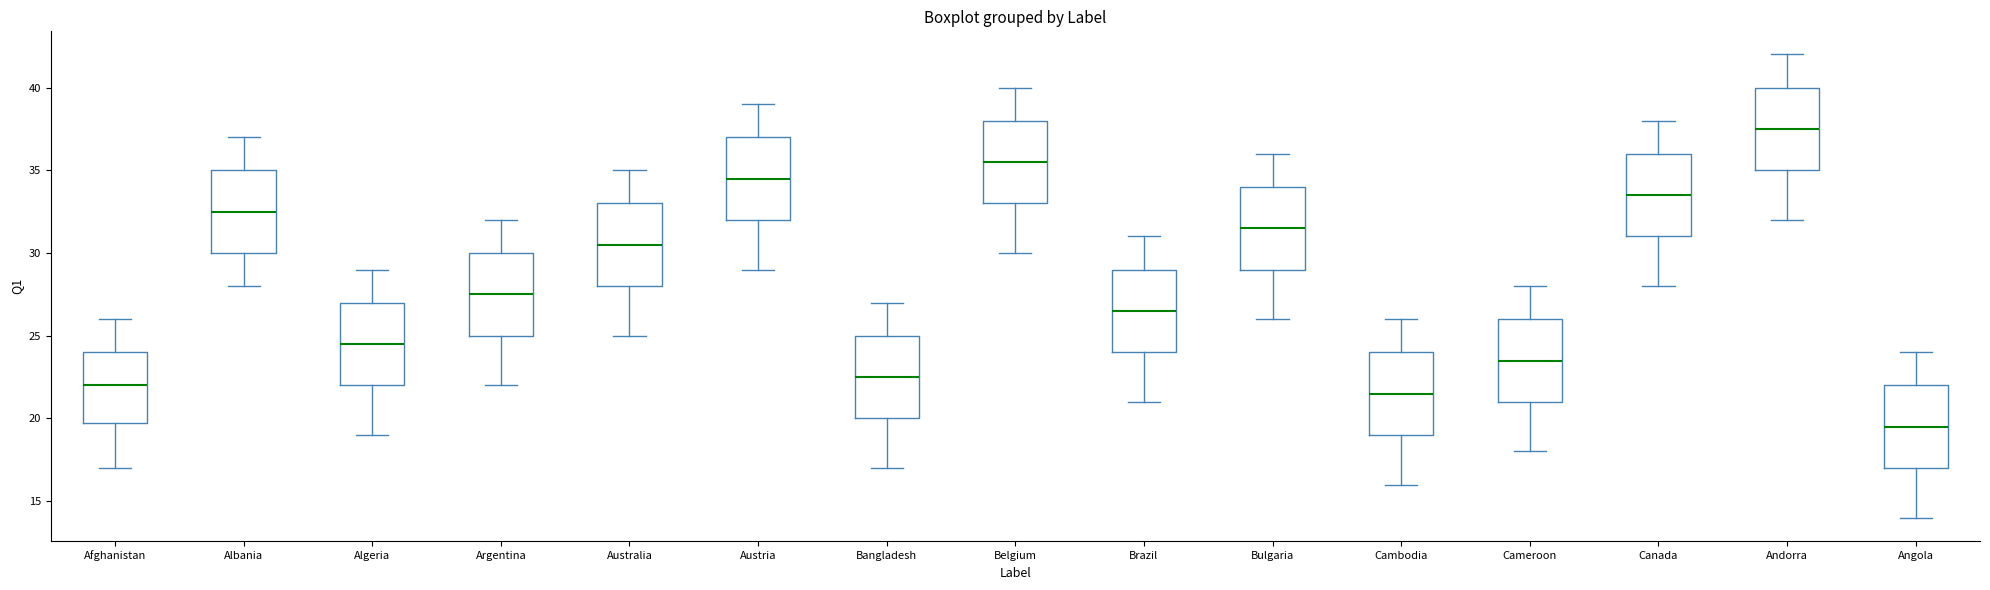

Which box has the lowest median line?

Angola